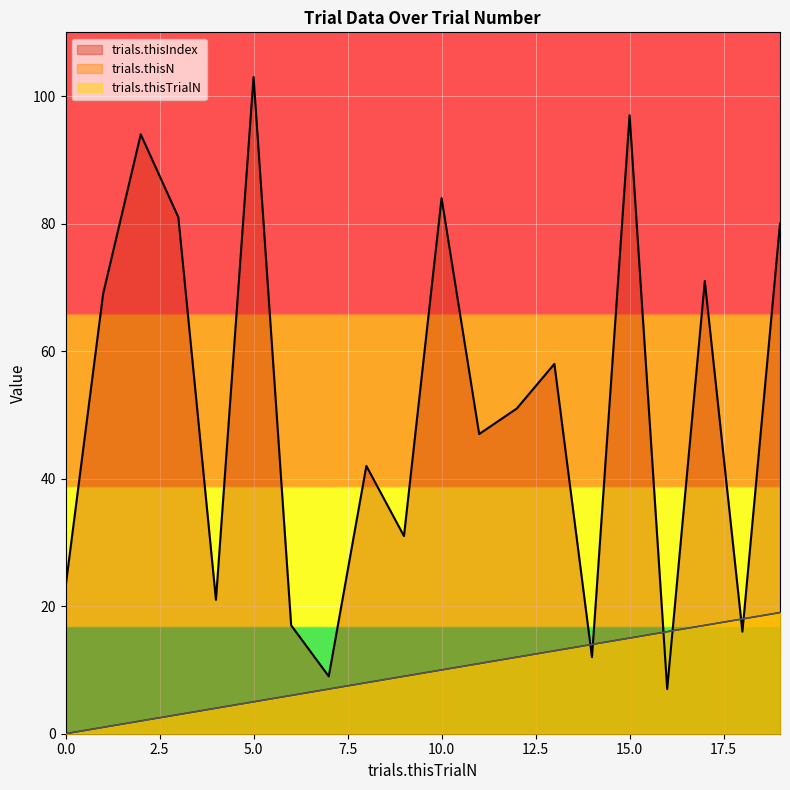

Reading left to right, transcribe all the data shown in this chart.

trials.thisTrialN: 0	1	2	3	4	5	6	7	8	9	10	11	12	13	14	15	16	17	18	19
trials.thisN: 0	1	2	3	4	5	6	7	8	9	10	11	12	13	14	15	16	17	18	19
trials.thisIndex: 23	69	94	81	21	103	17	9	42	31	84	47	51	58	12	97	7	71	16	80